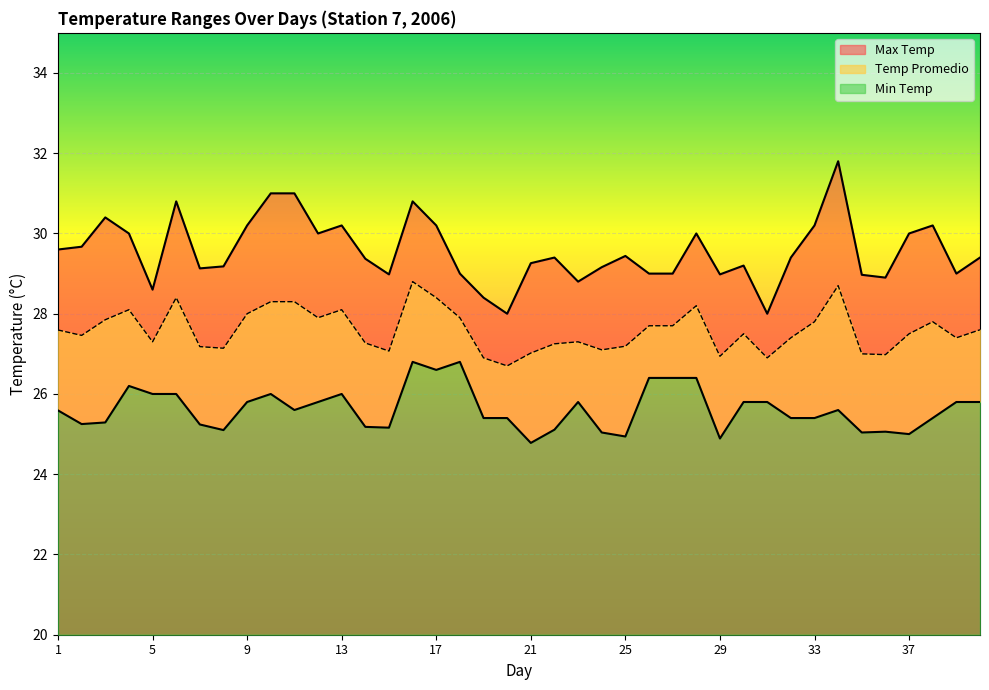

Which category has the lowest value in the Max Temp series?

20